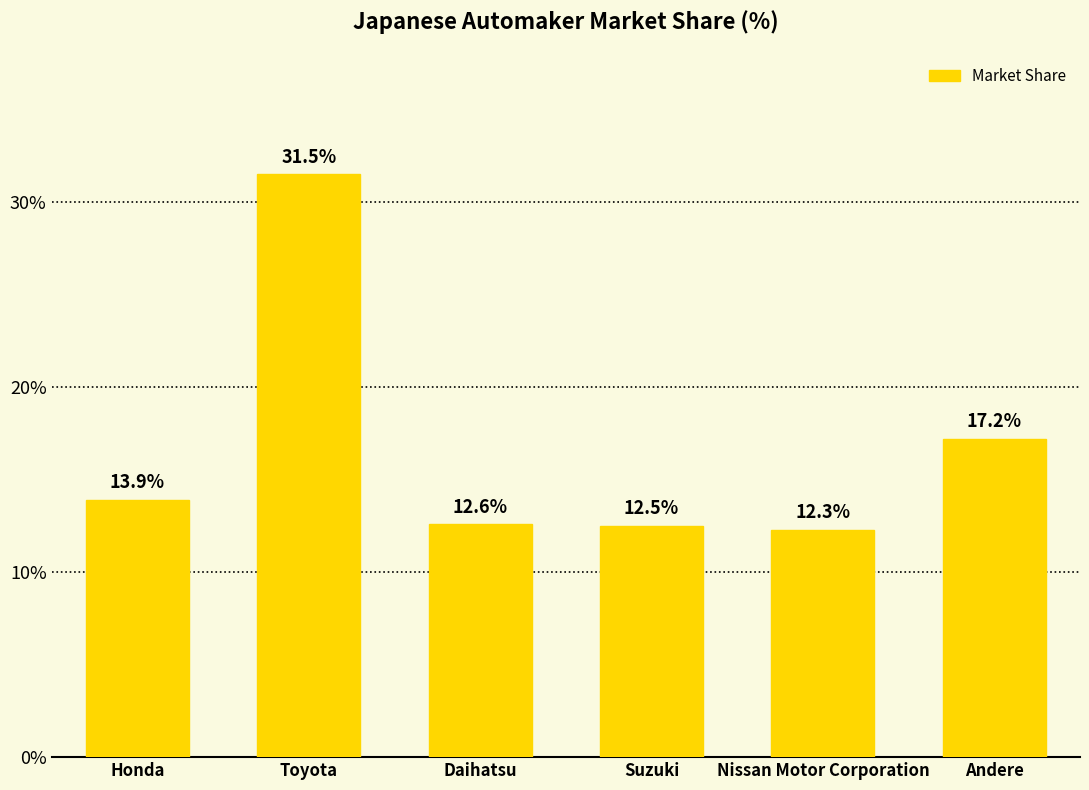

Reading left to right, list all the values displayed in this chart.

Honda=13.9	Toyota=31.5	Daihatsu=12.6	Suzuki=12.5	Nissan Motor Corporation=12.3	Andere=17.2